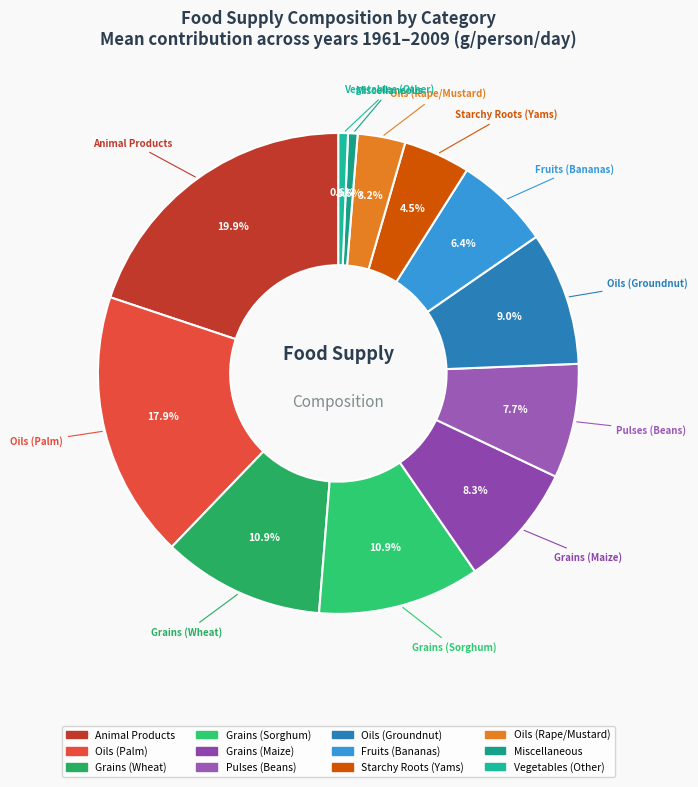

Which category has the biggest portion of the pie?

Animal Products